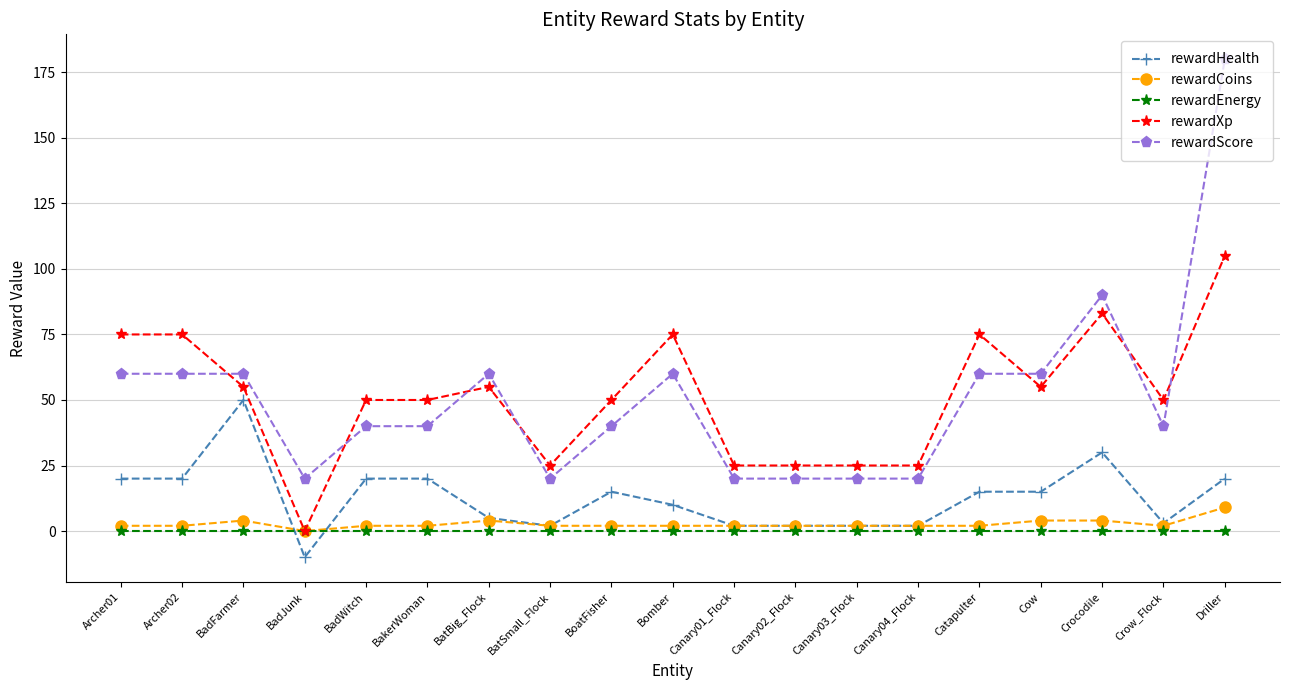

What is the maximum value shown in the chart?

180